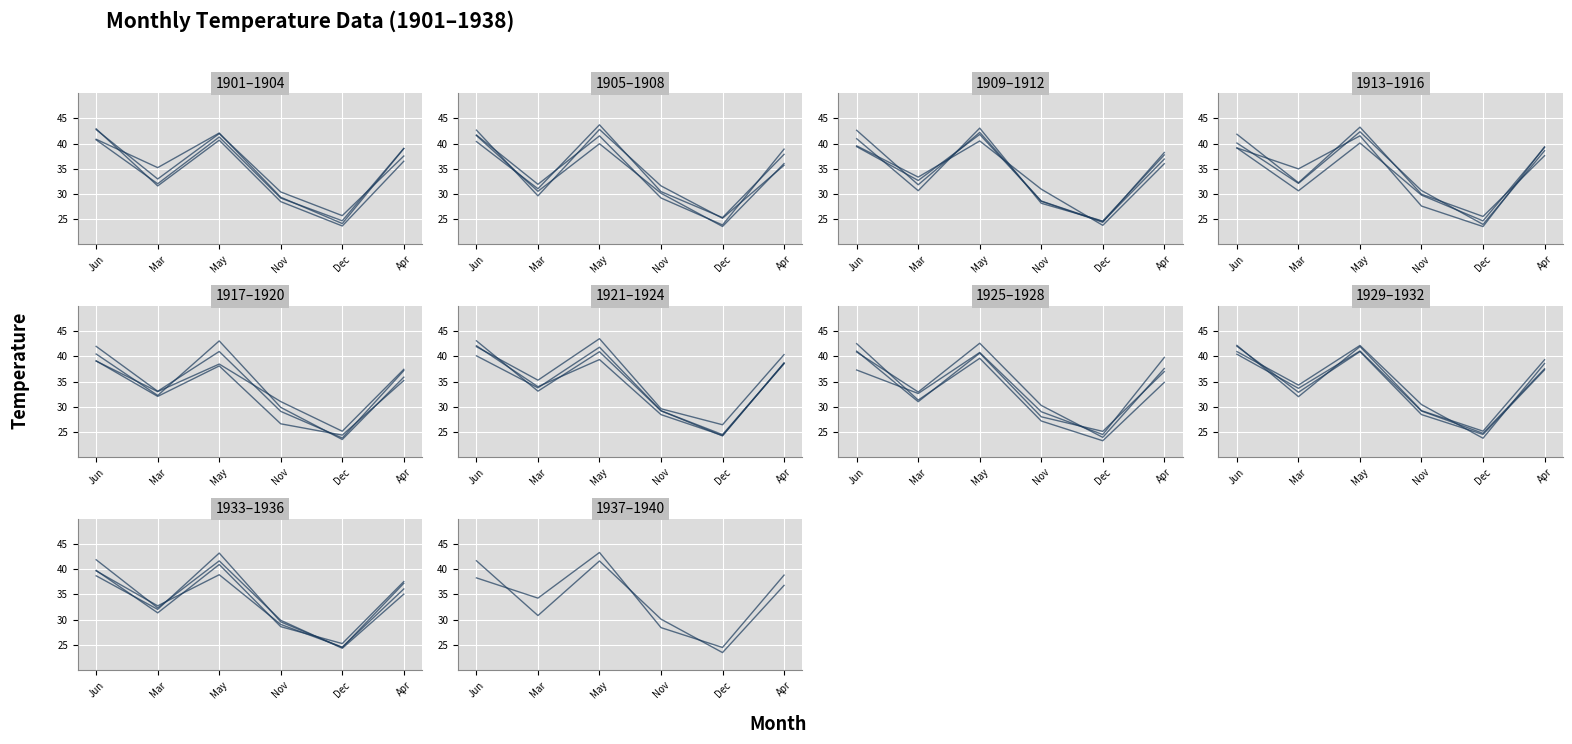

What is the maximum value shown in the chart?

43.7